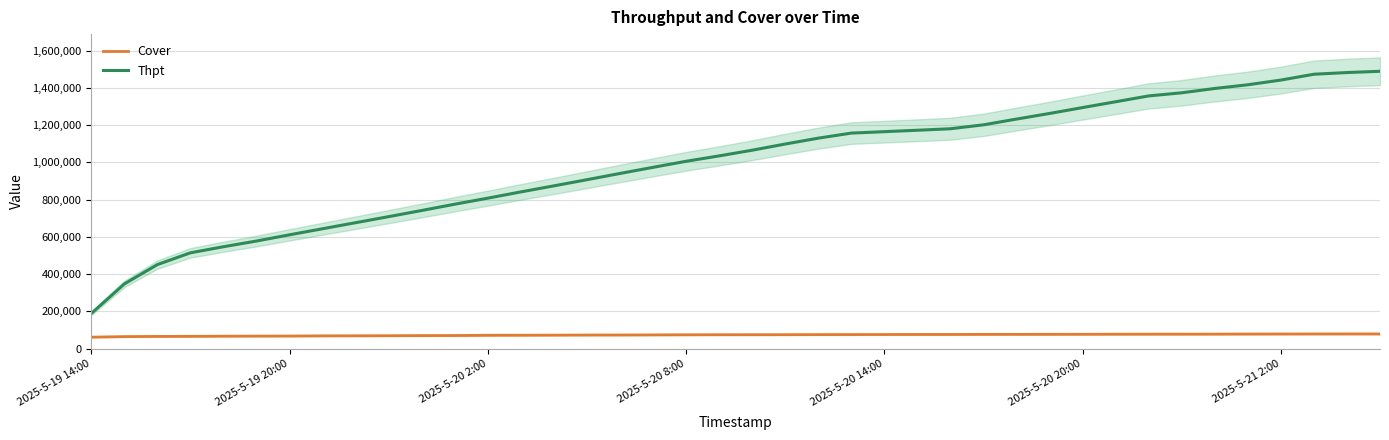

What is the minimum value for Cover?

61635